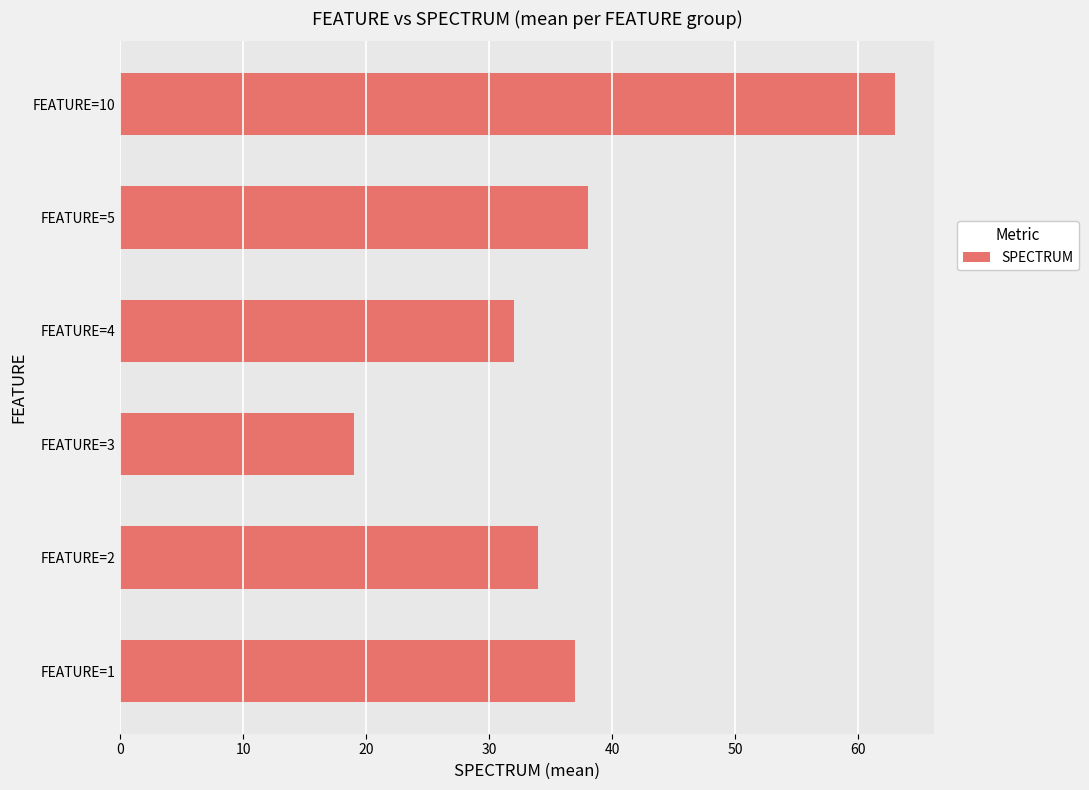

Is it true that the value at FEATURE=2 is 34?

True